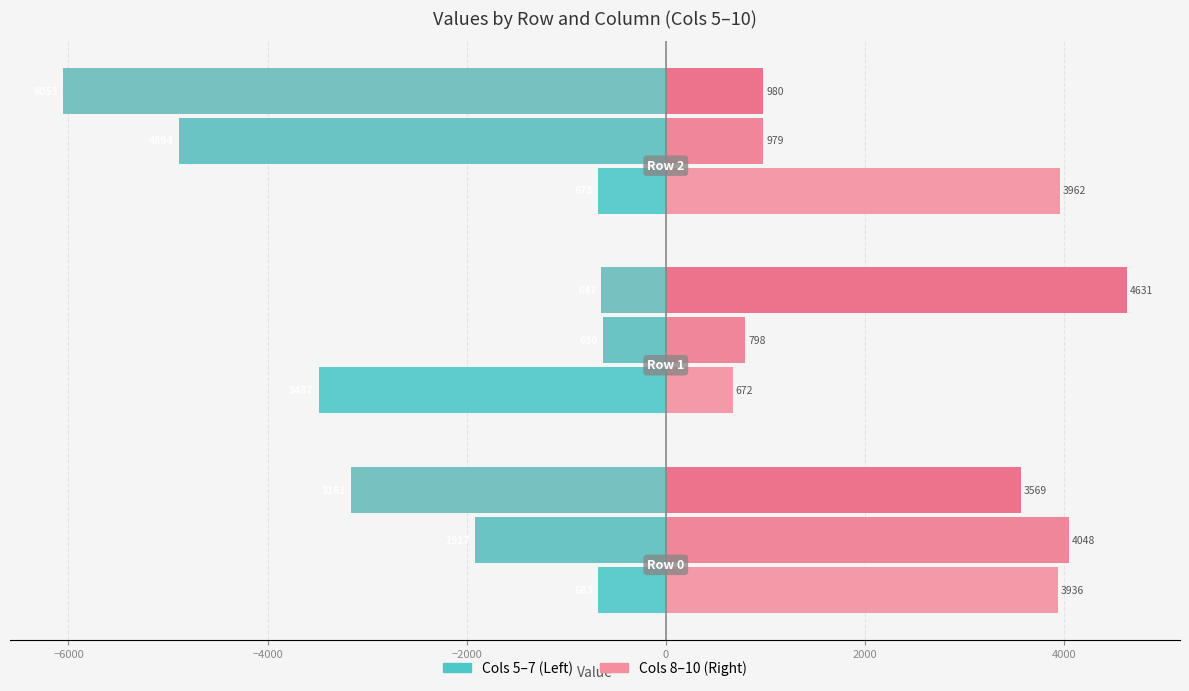

Is it true that col_7 (left) equals -646.8 at −6000?

True